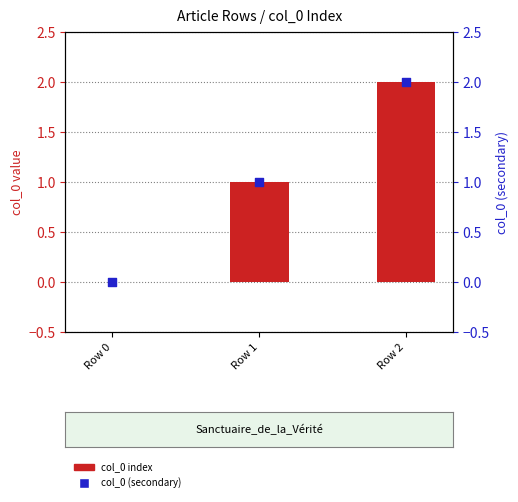

Is the value of col_0 (secondary) at Row 0 greater than the value of col_0 index at Row 2?

No